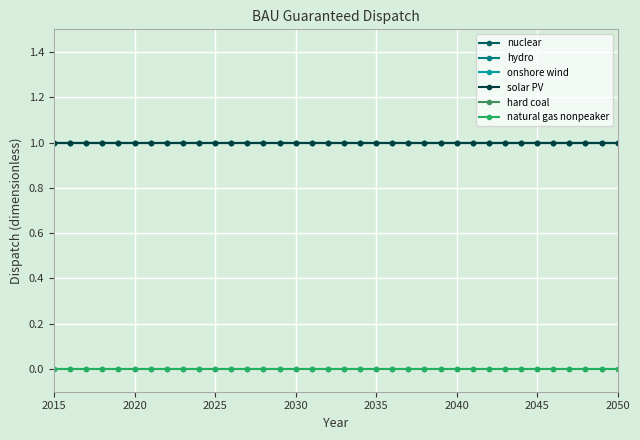

Does the chart have visible grid lines?

Yes